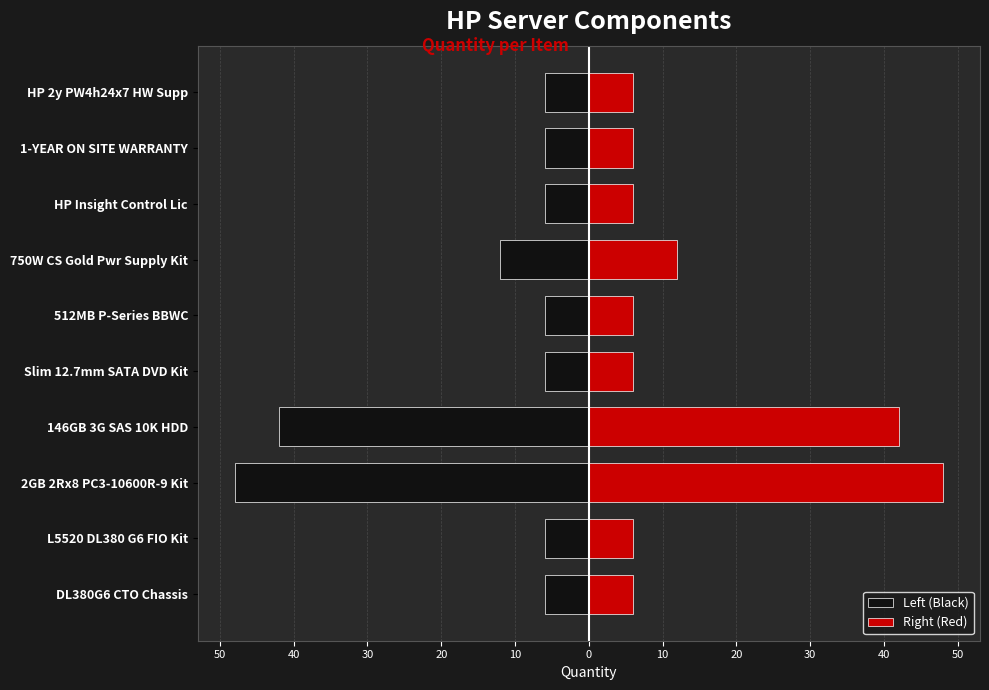

How many bars are there in total?

20